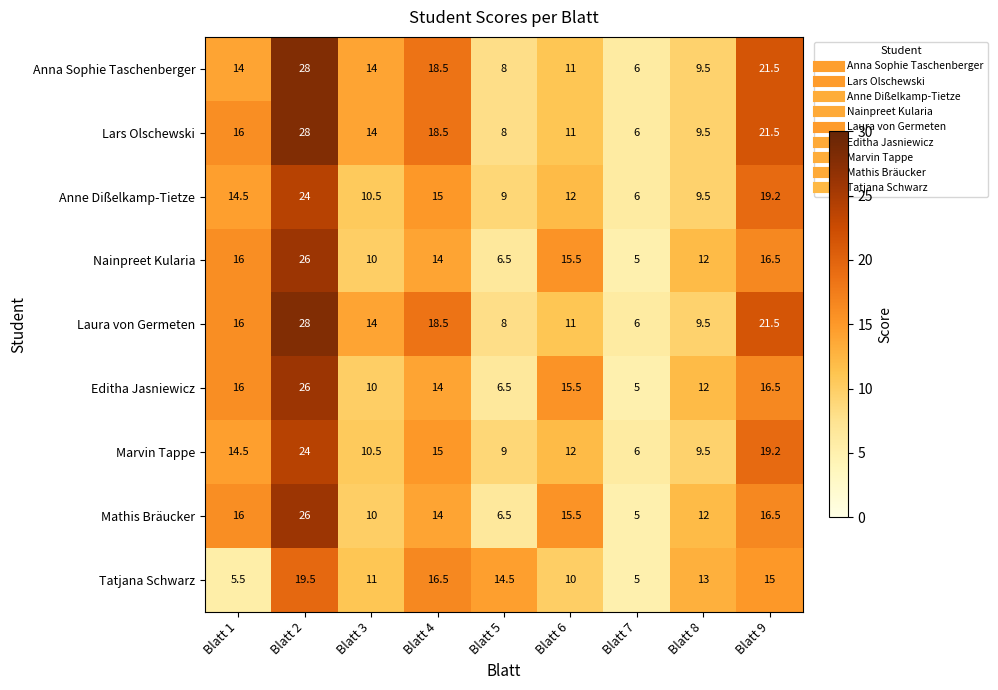

What is the difference between the Nainpreet Kularia values at Blatt 1 and Blatt 3?

6.0